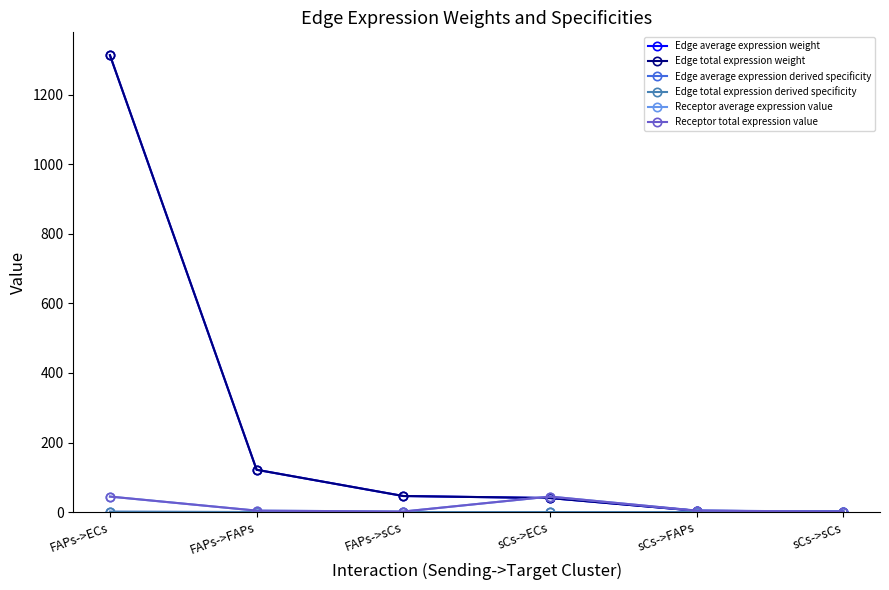

Does the chart have visible grid lines?

No